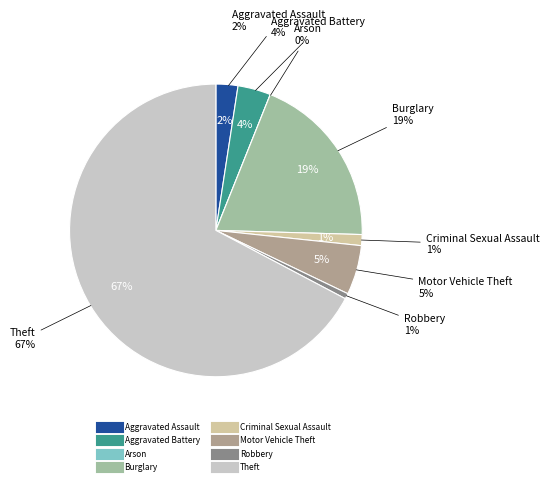

What percentage is the Burglary slice, to the nearest percent?

19%